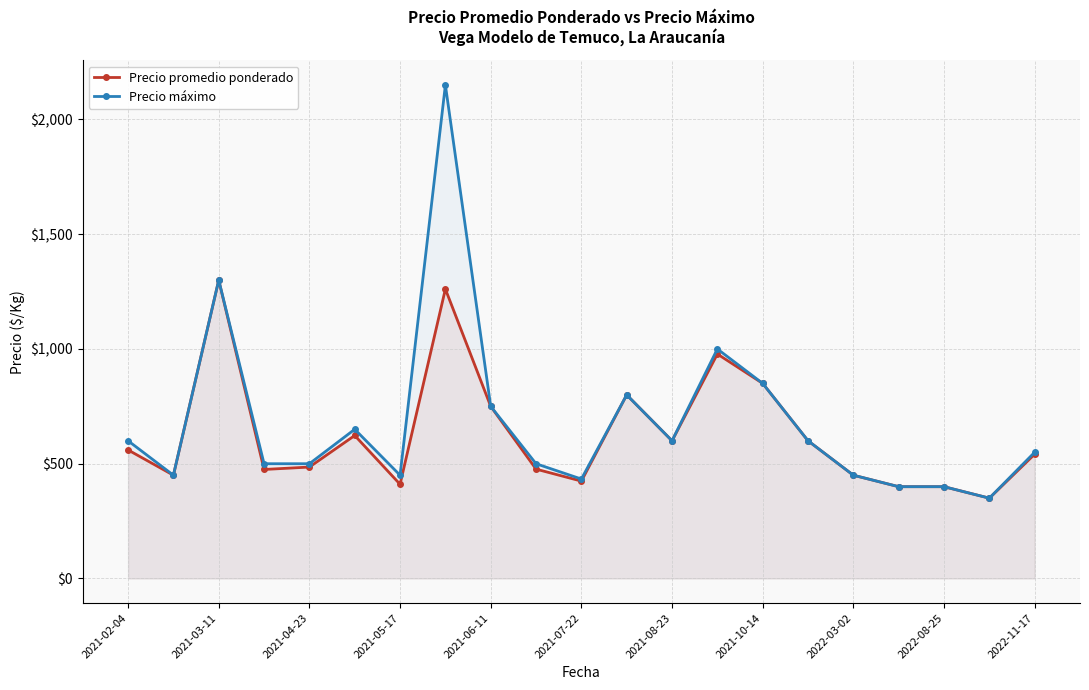

At which label is Precio máximo closest to 1250?

2021-03-11